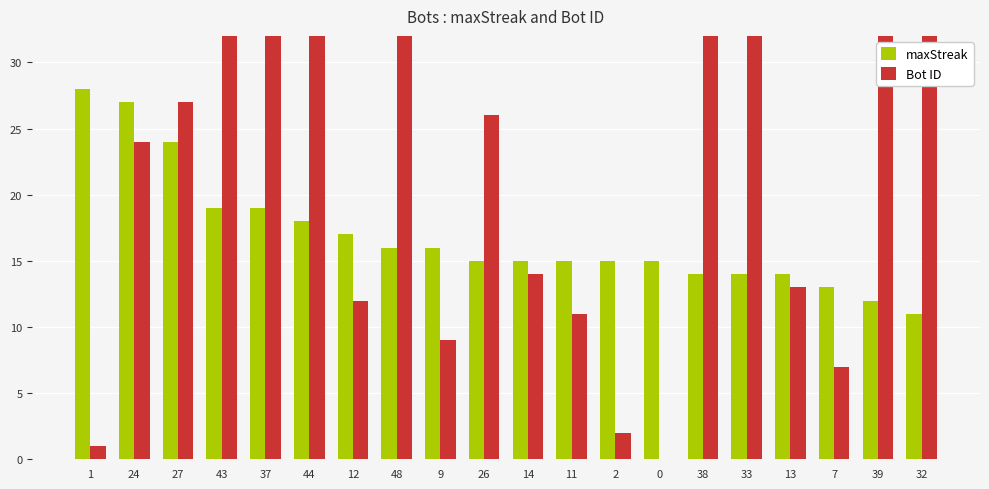

Reading left to right, list all the values displayed in this chart.

maxStreak: 28	27	24	19	19	18	17	16	16	15	15	15	15	15	14	14	14	13	12	11
Bot ID: 1	24	27	43	37	44	12	48	9	26	14	11	2	0	38	33	13	7	39	32